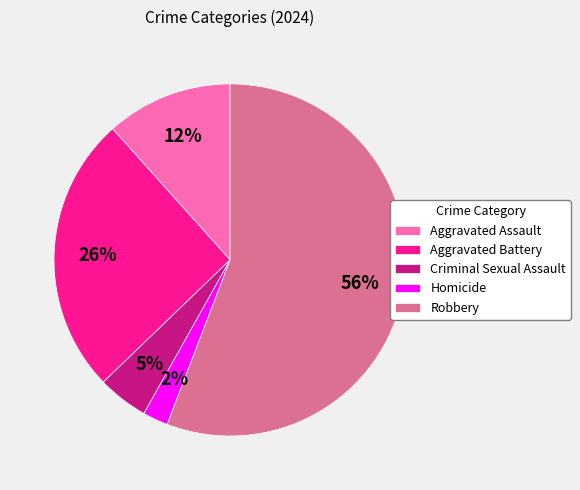

Which category has the biggest portion of the pie?

Robbery